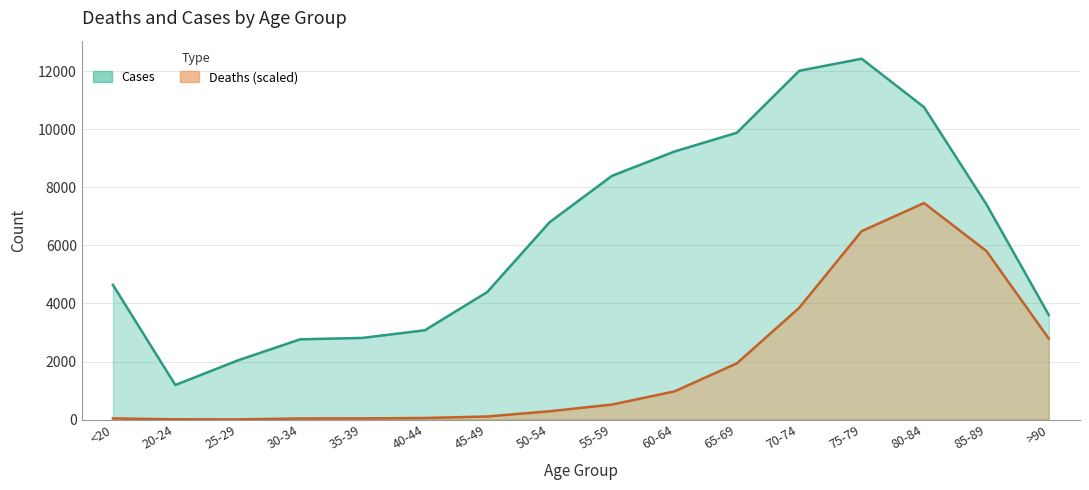

In Deaths, how many points are lower than both neighbors (excluding endpoints)?

1